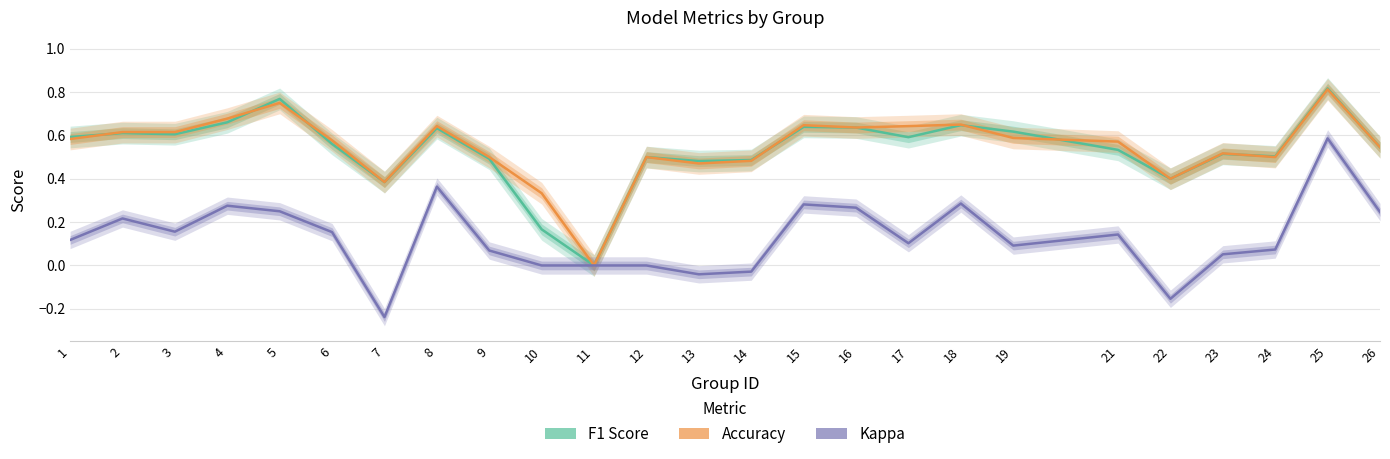

Where do Accuracy and F1 Score first cross each other?

1 and 2